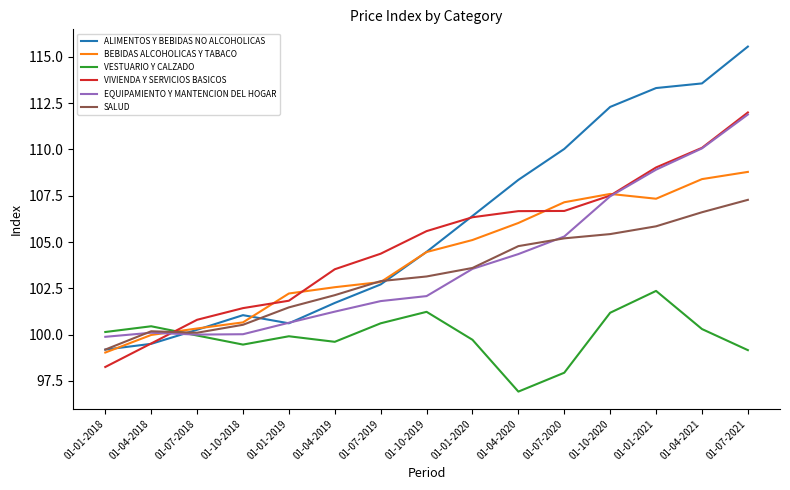

Is the value of VIVIENDA Y SERVICIOS BASICOS at 01-04-2020 greater than the value of BEBIDAS ALCOHOLICAS Y TABACO at 01-10-2019?

Yes